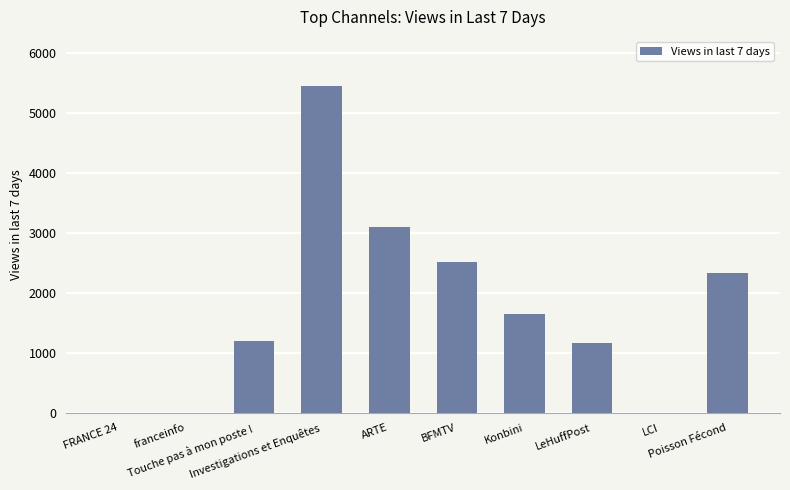

Is it true that the value at Konbini is 1092?

False